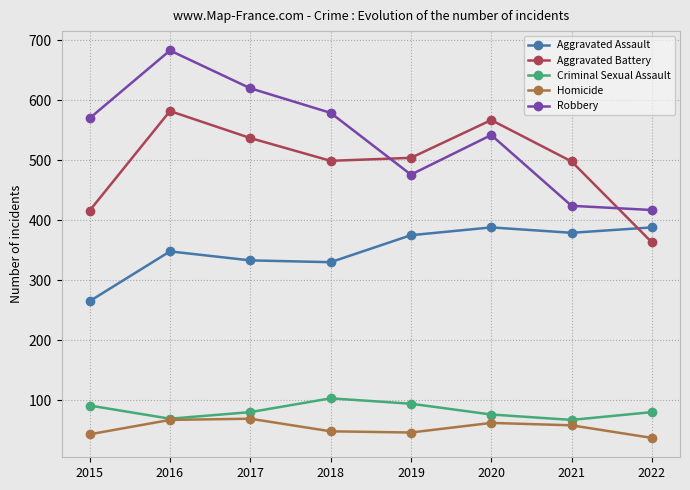

At 2017, list the series in order from smallest to largest.

Homicide, Criminal Sexual Assault, Aggravated Assault, Aggravated Battery, Robbery